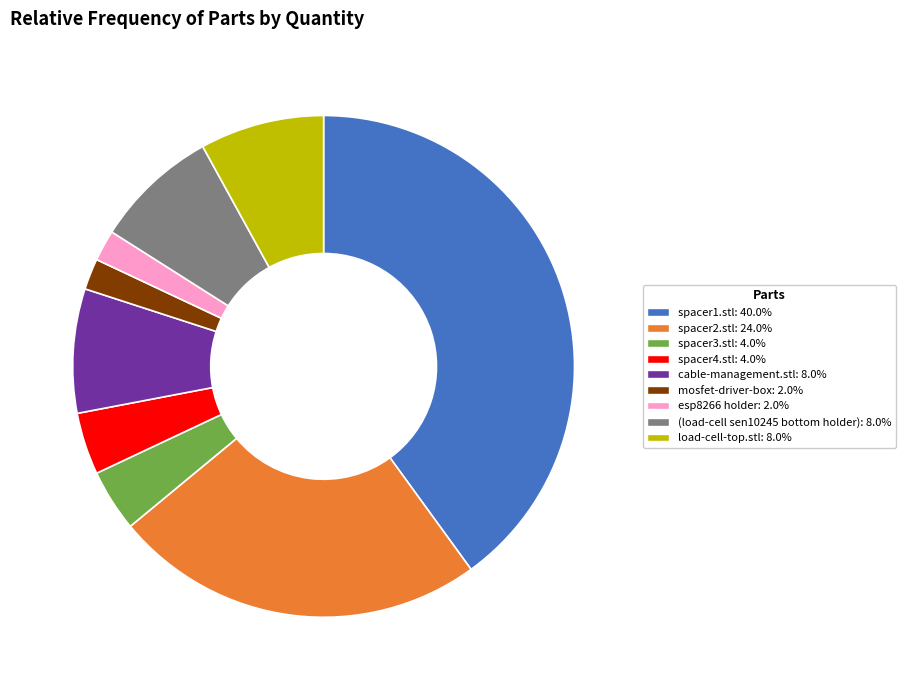

What is the largest slice in the pie chart?

spacer1.stl